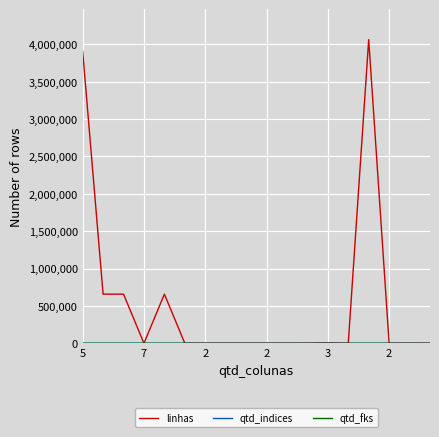

Which series has the largest total across all categories?

linhas